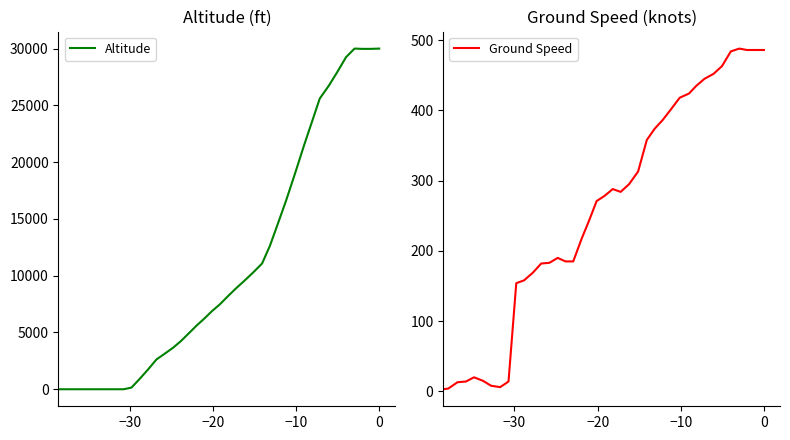

Rank the series by their average value, from lowest to highest.

Ground Speed, Altitude